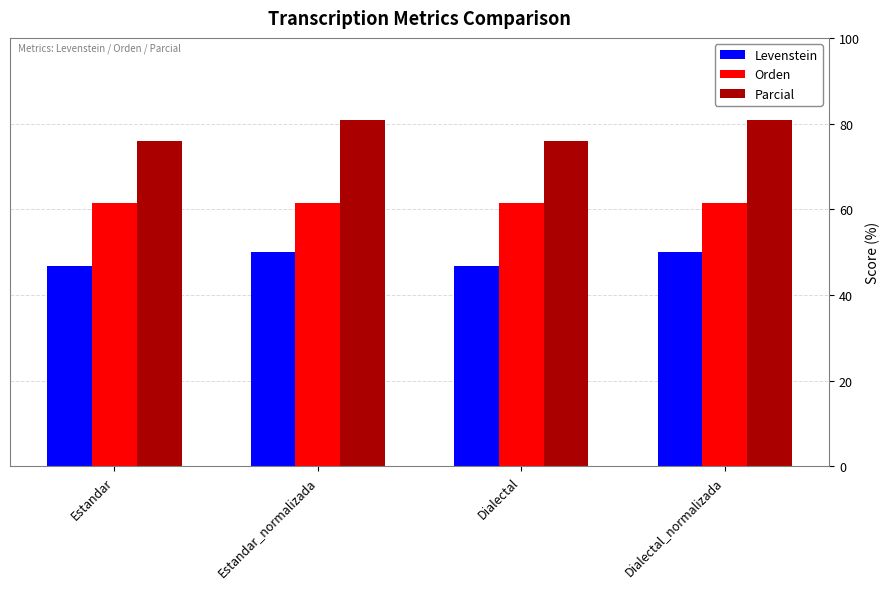

List the series in order of their peak value, lowest first.

Levenstein, Orden, Parcial